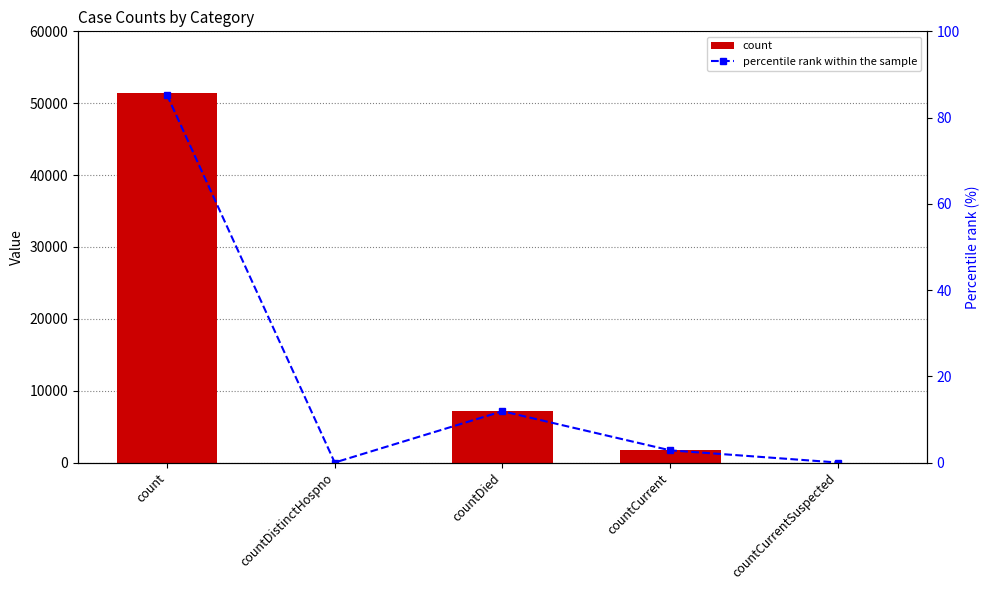

At how many categories does at least one series exceed 34092?

1